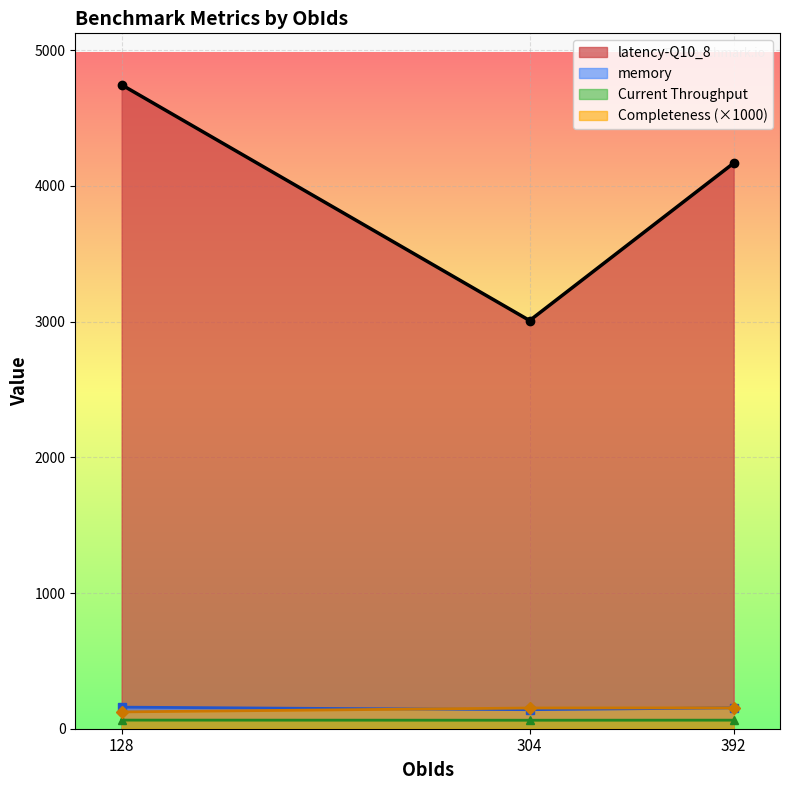

The value of Current Throughput at 128 is 25.8. True or false?

False